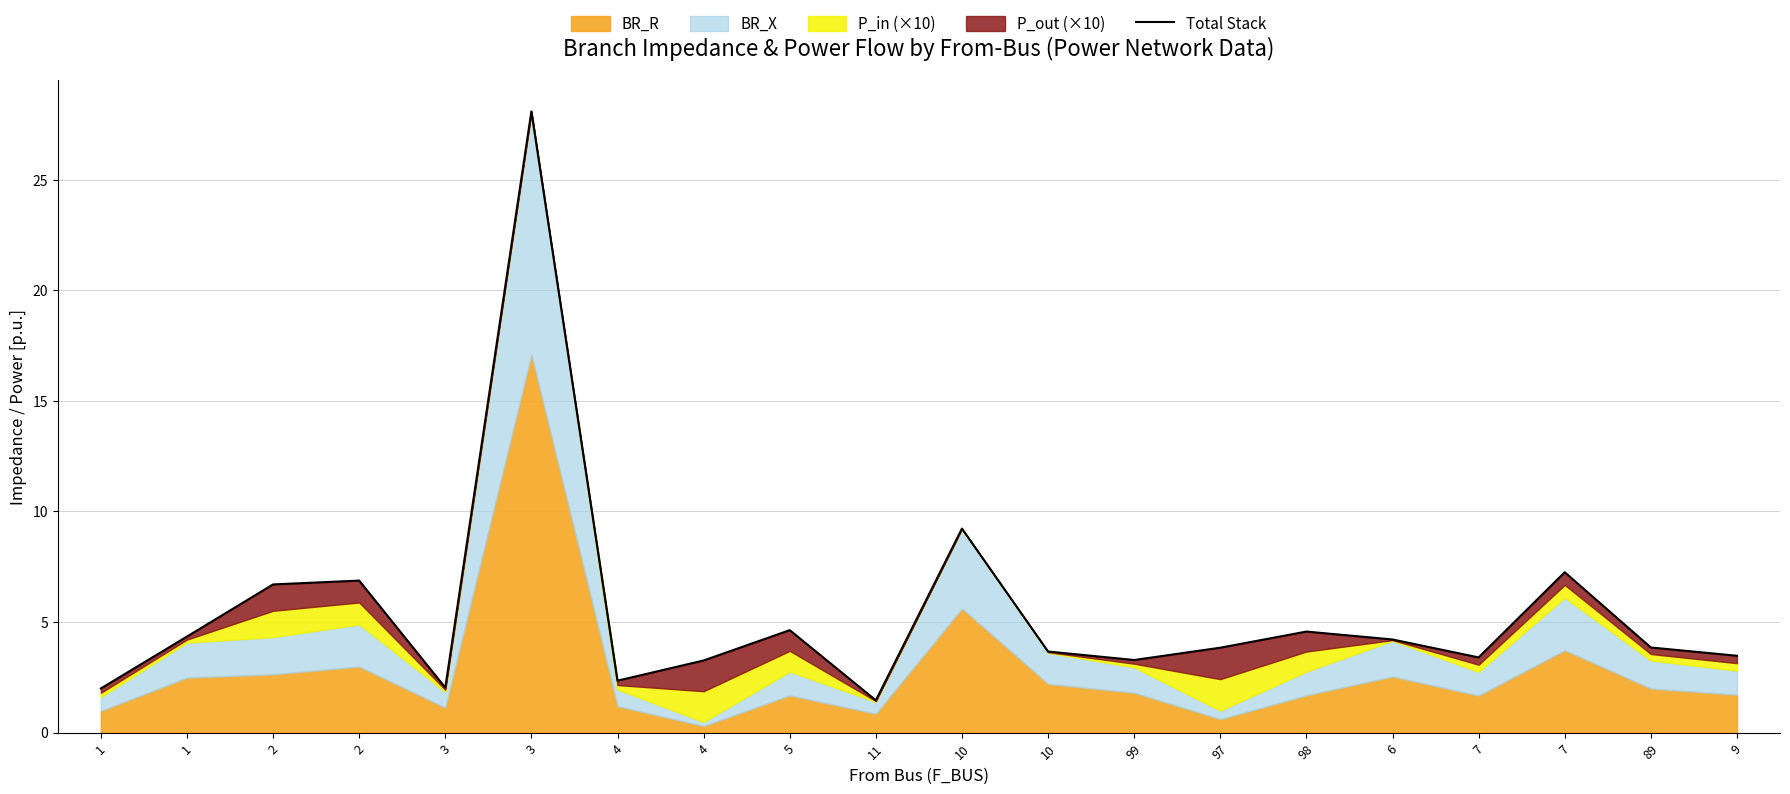

List the labels in order of value, smallest first.

11, 1, 3, 4, 4, 99, 7, 9, 10, 97, 89, 6, 1, 98, 5, 2, 2, 7, 10, 3